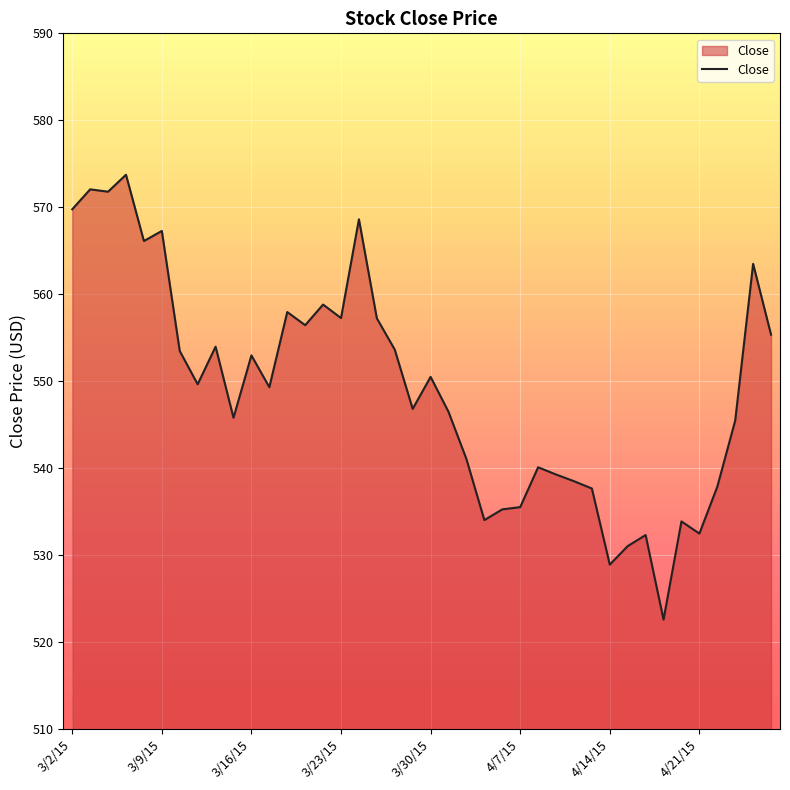

What is the smallest value displayed?

522.6